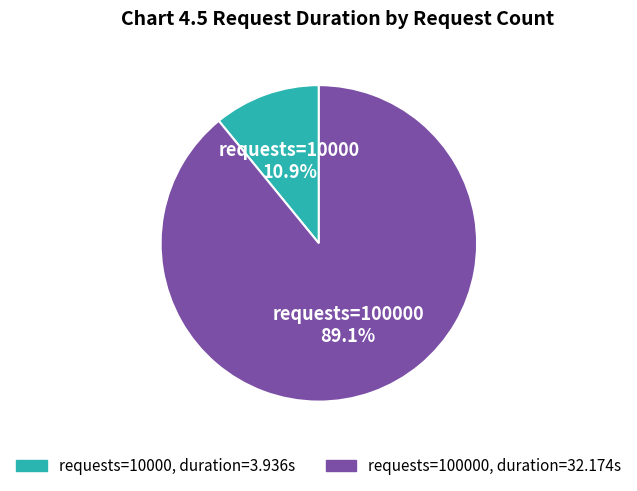

Is there a majority slice in this chart?

Yes